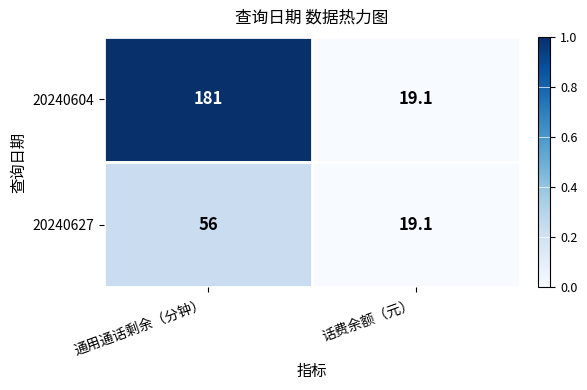

What is the maximum value shown in the chart?

181.0